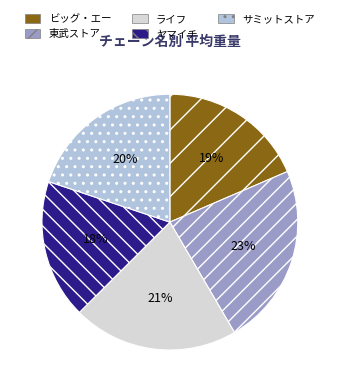

Is it true that ヤマイチ is 18% of the pie?

True